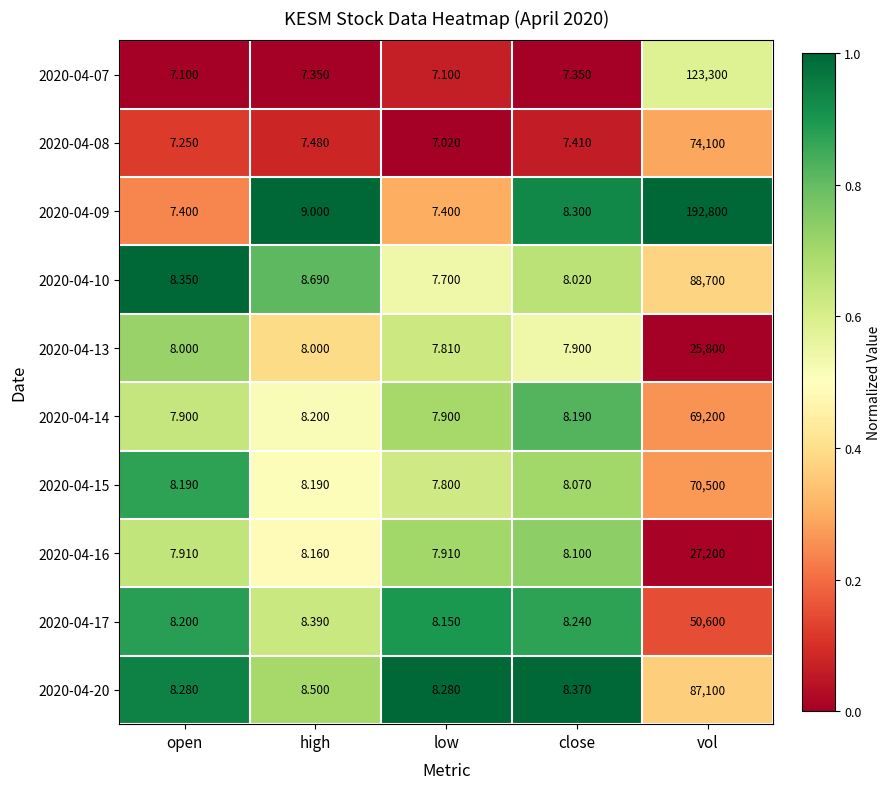

At which category is the sum across all series the highest?

vol